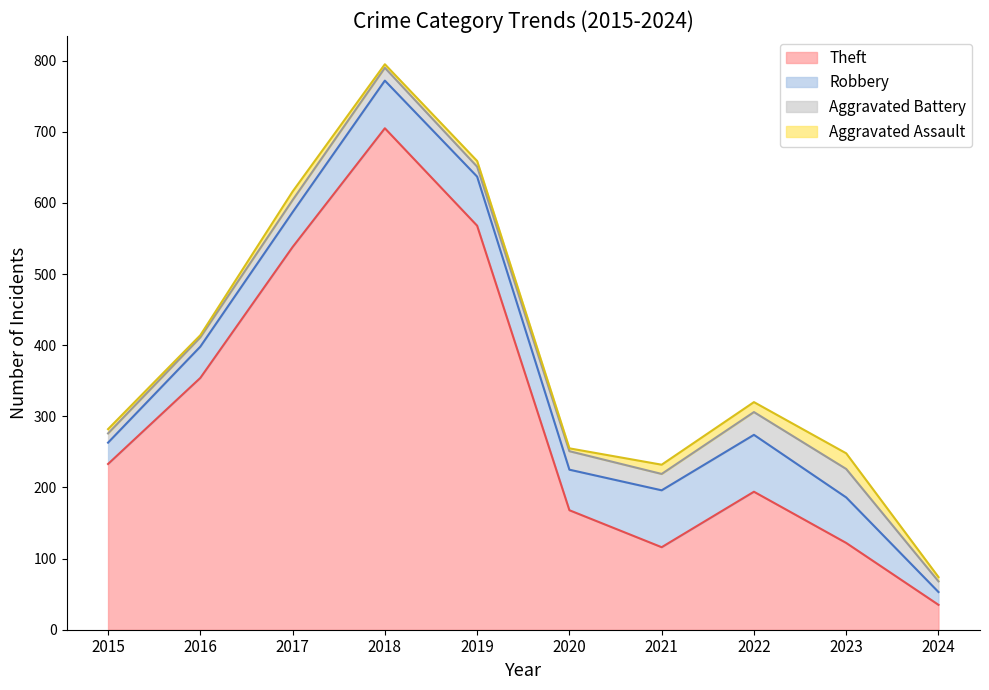

What is the highest value of the Theft series?

705